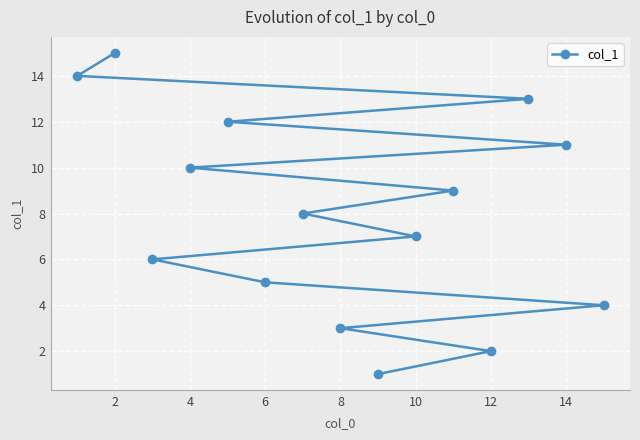

Is it true that the value at 14 is 11?

True